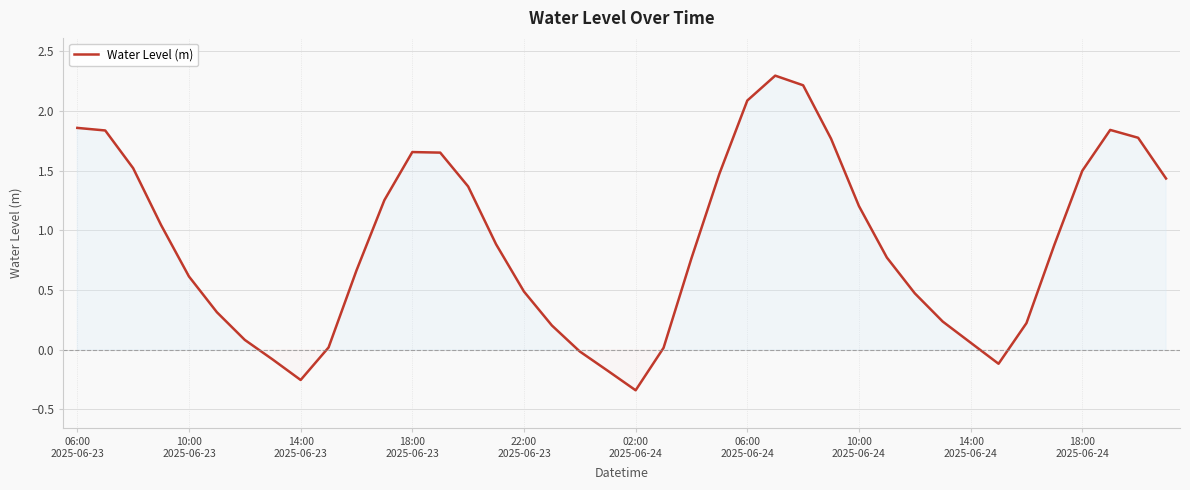

At which category does the chart reach its peak across all series?

25